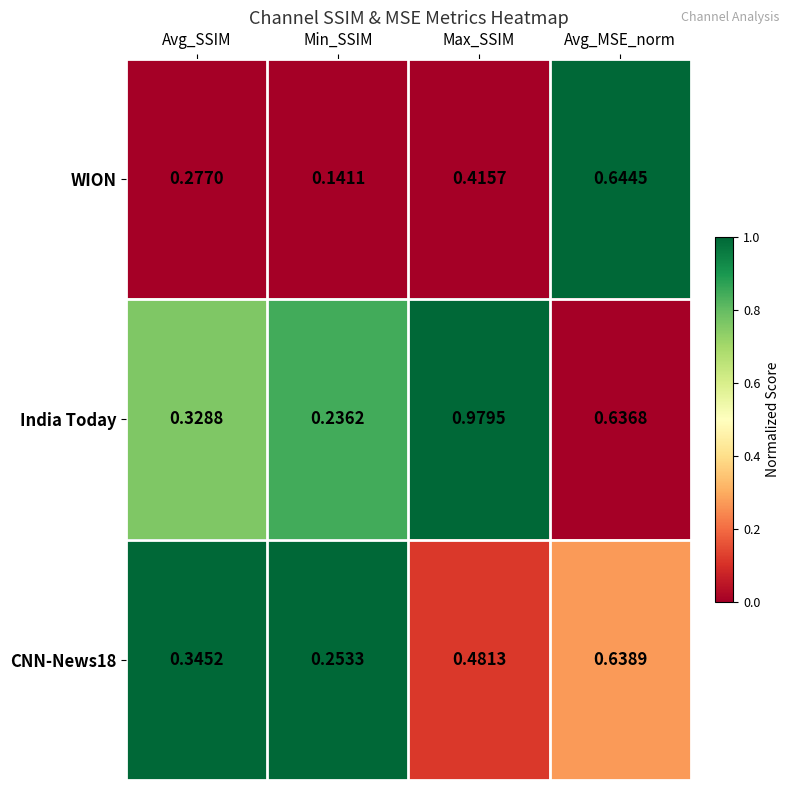

Which series has the largest total across all categories?

India Today